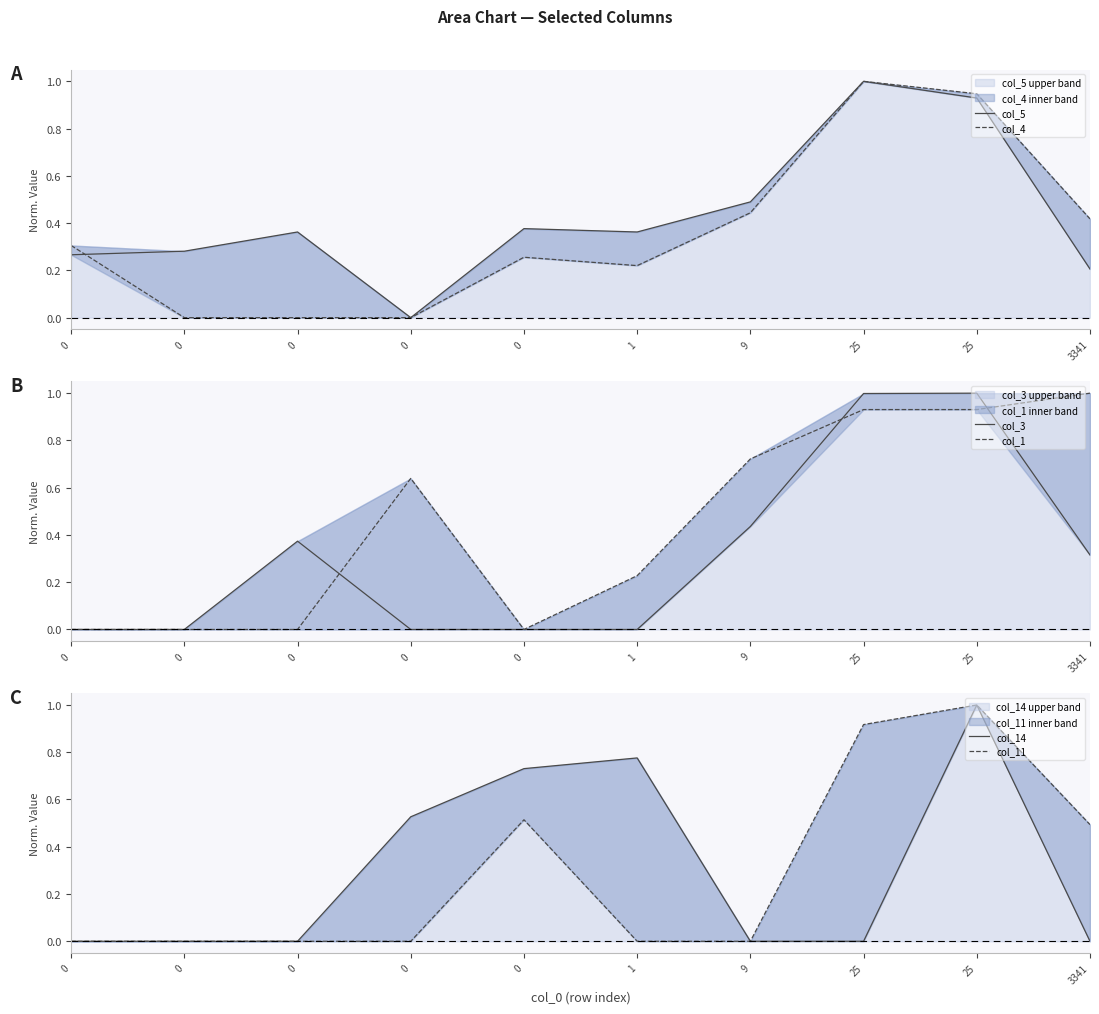

Reading right to left, transcribe all the data shown in this chart.

col_5: 0.2	0.9	1.0	0.5	0.4	0.4	0.0	0.4	0.3	0.3
col_4: 0.4	0.9	1.0	0.4	0.2	0.3	0.0	0.0	0.0	0.3
col_3: 0.3	1.0	1.0	0.4	0.0	0.0	0.0	0.4	0.0	0.0
col_1: 1.0	0.9	0.9	0.7	0.2	0.0	0.6	0.0	0.0	0.0
col_14: 0.0	1.0	0.0	0.0	0.8	0.7	0.5	0.0	0.0	0.0
col_11: 0.5	1.0	0.9	0.0	0.0	0.5	0.0	0.0	0.0	0.0